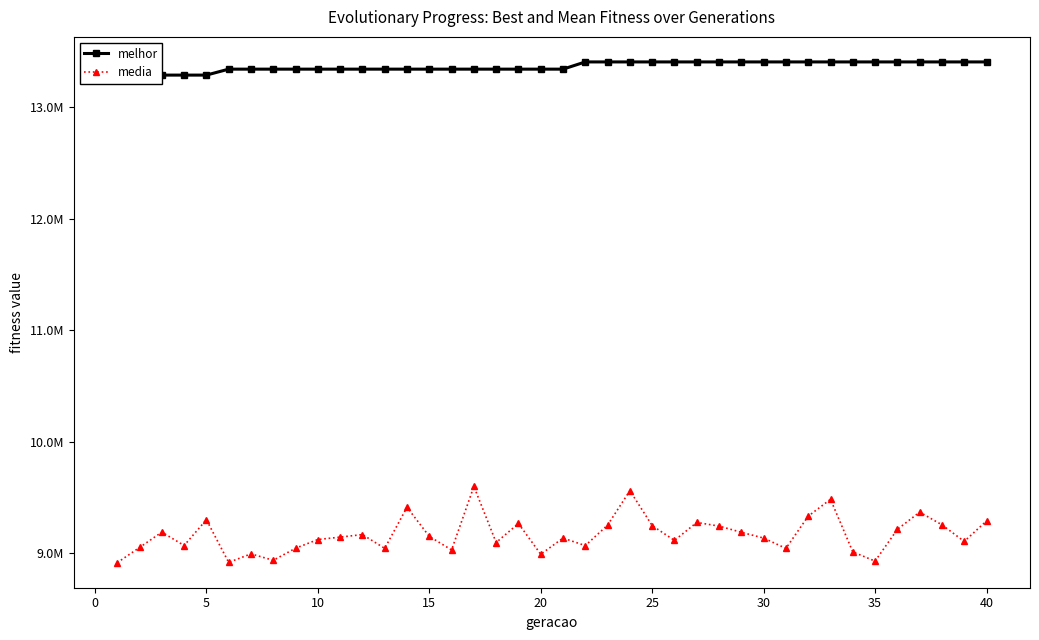

True or false: melhor and media intersect in this chart.

False